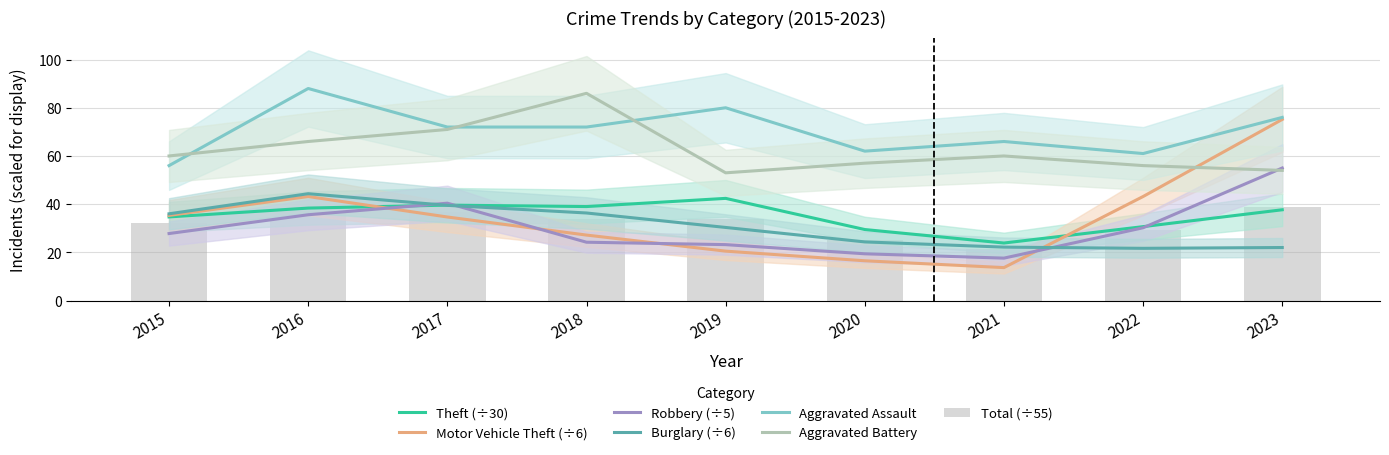

Rank the series at 2016 from lowest to highest value.

Robbery, Theft, Motor Vehicle Theft, Burglary, Aggravated Battery, Aggravated Assault